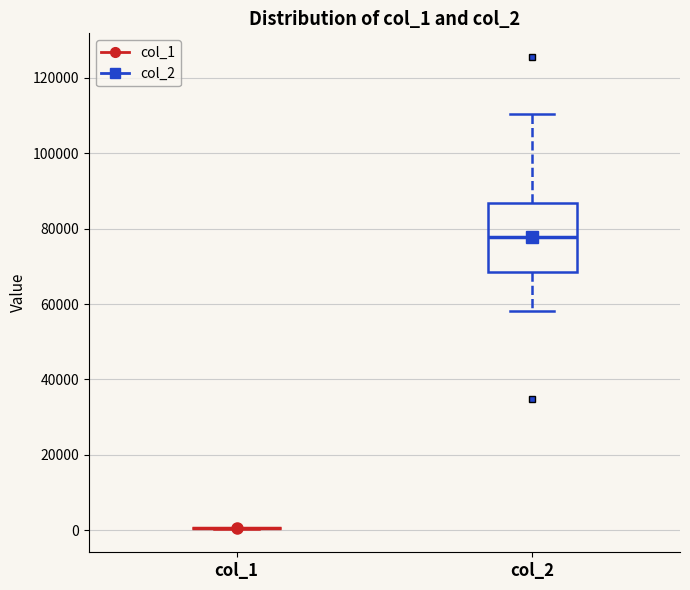

Which box is the tallest, from its lower edge to its upper edge?

col_2